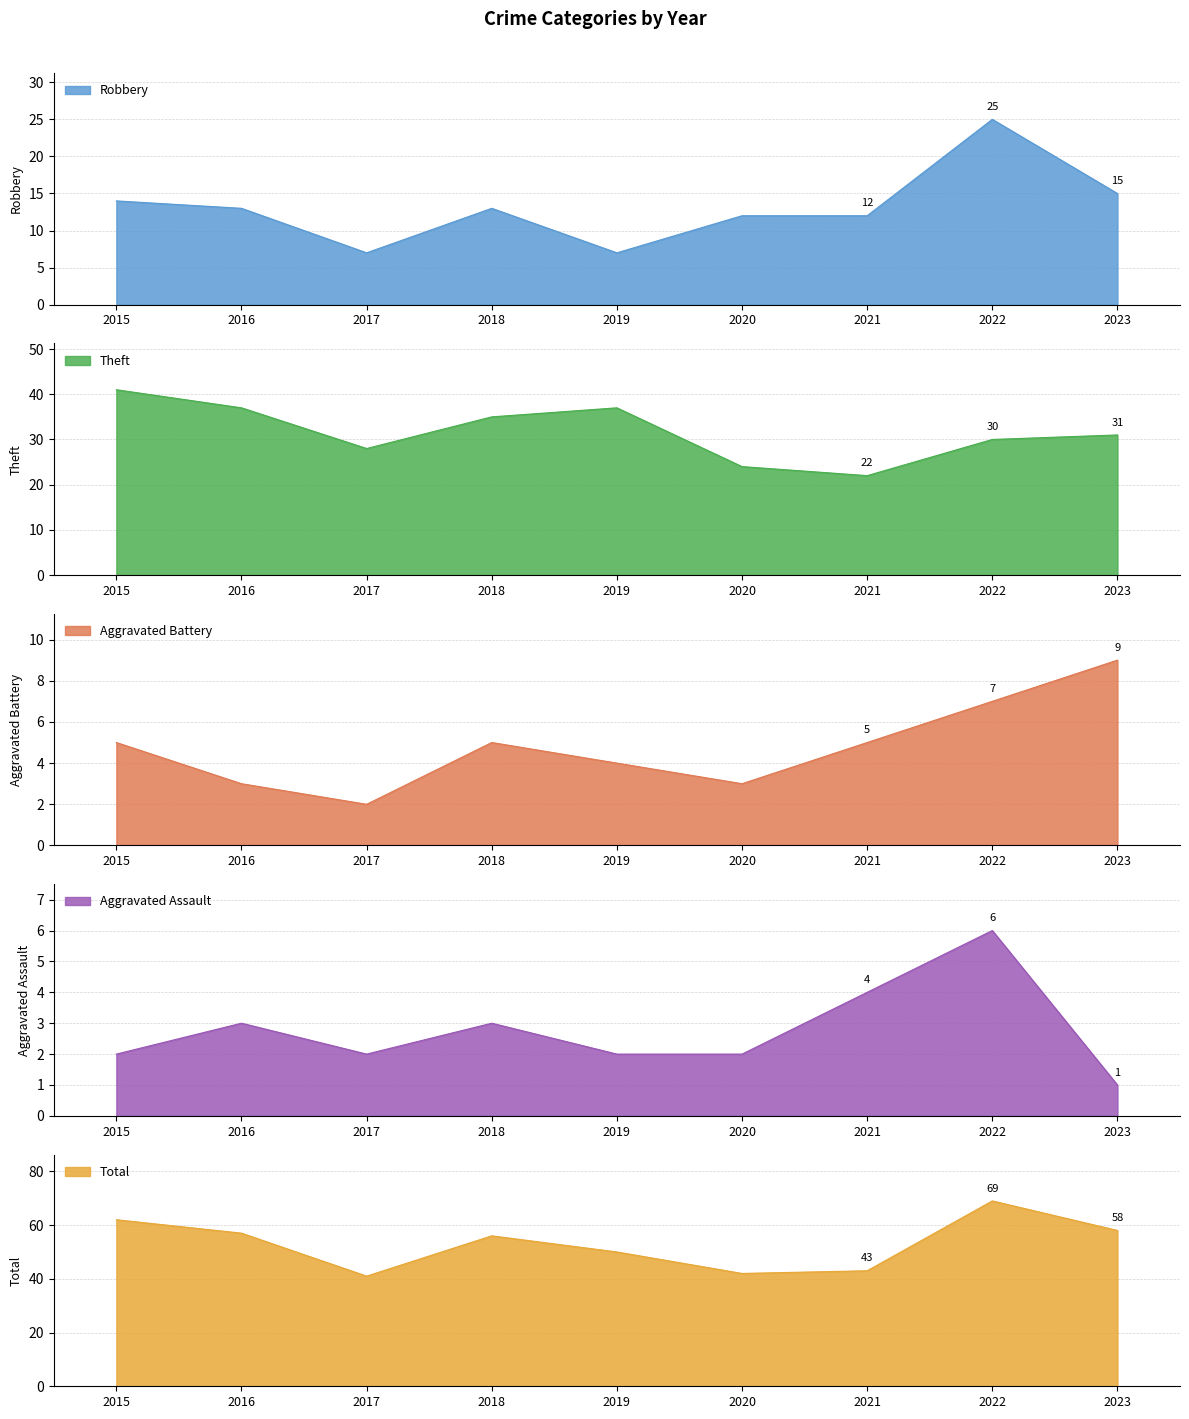

Does the chart have visible grid lines?

Yes